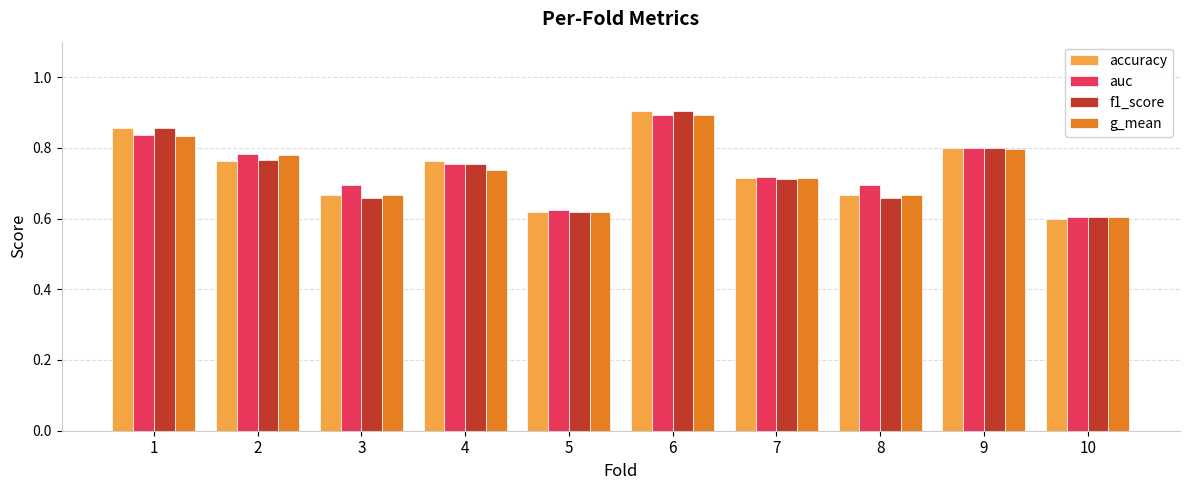

What is the difference between the maximum and minimum values in the accuracy series?

0.3